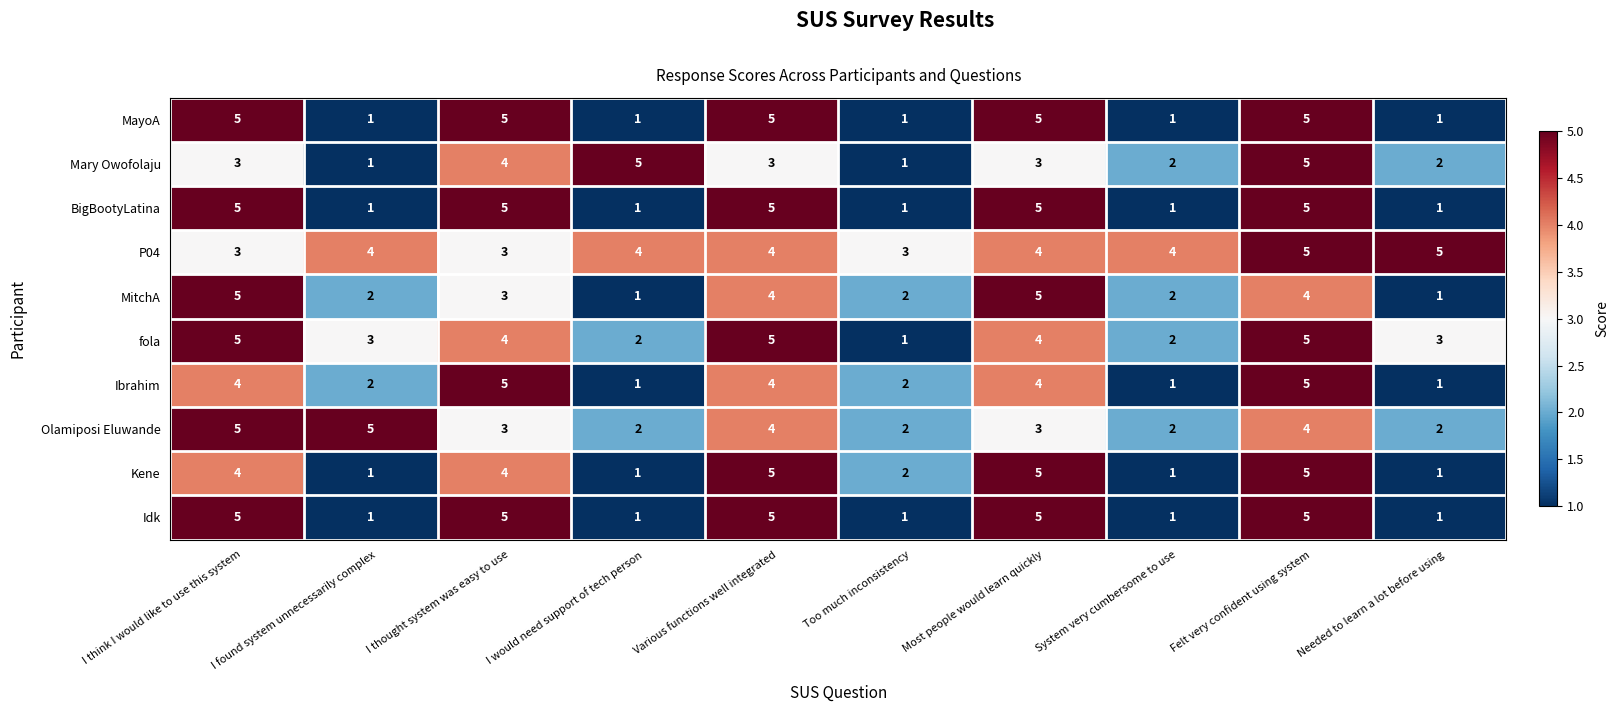

What is the spread (max minus min) of values at Felt very confident using system?

1